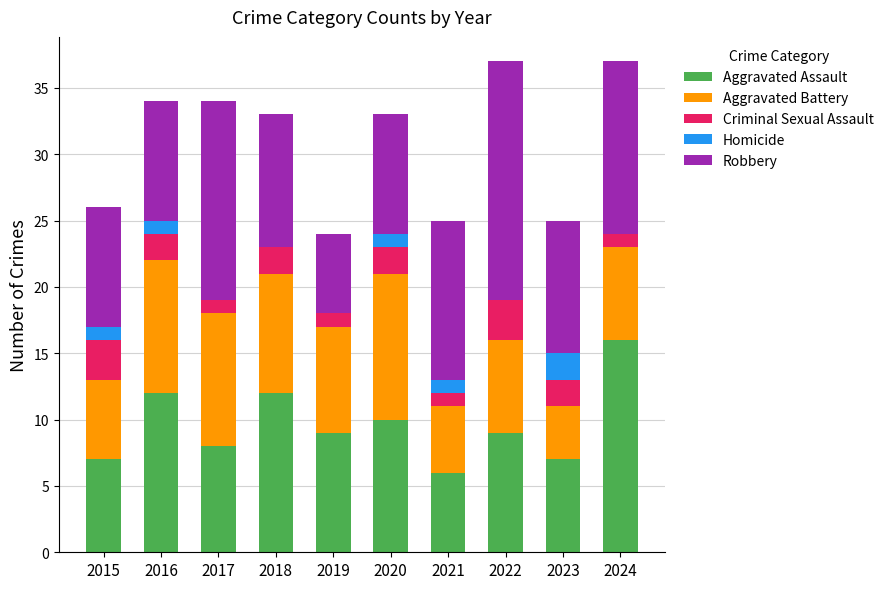

What is the sum of all Aggravated Assault values?

96